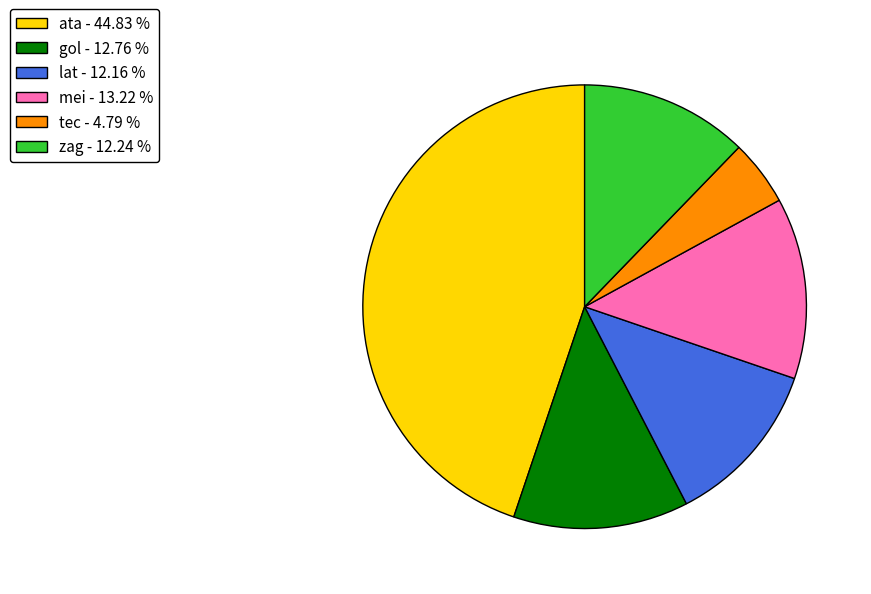

Combined, do ata - 44.83 % and mei - 13.22 % account for over 50%?

Yes